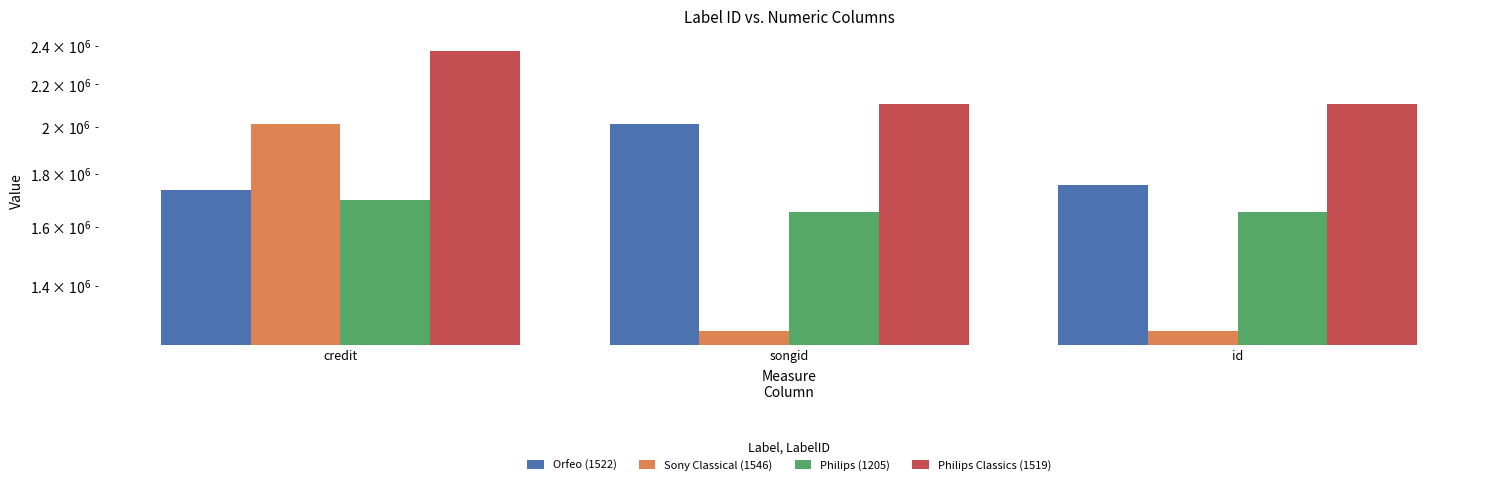

What is the label of the 2nd bar from the right?

songid